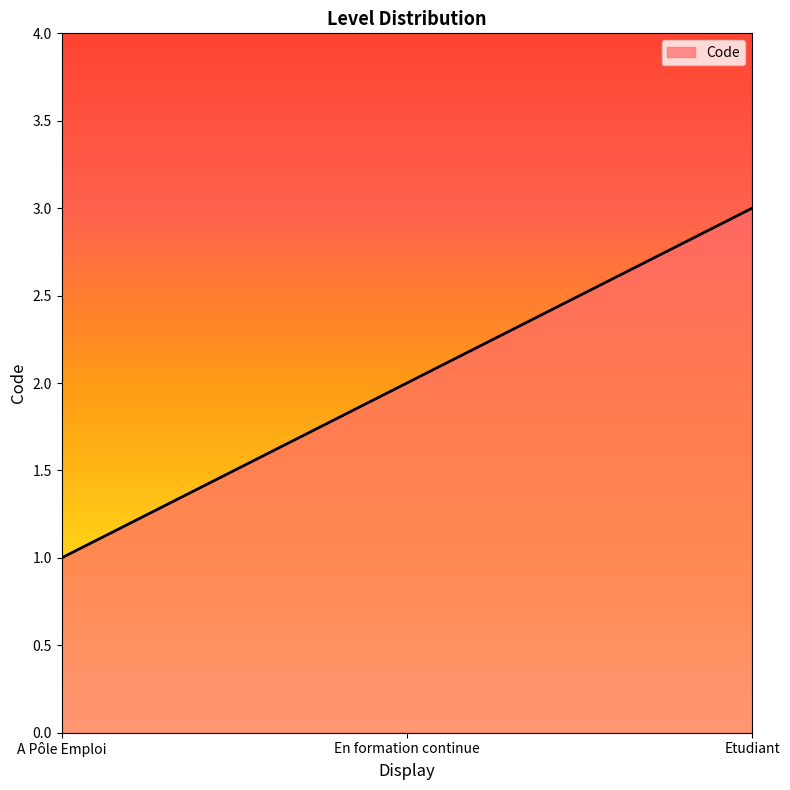

Does the chart display data point markers on the line(s)?

No